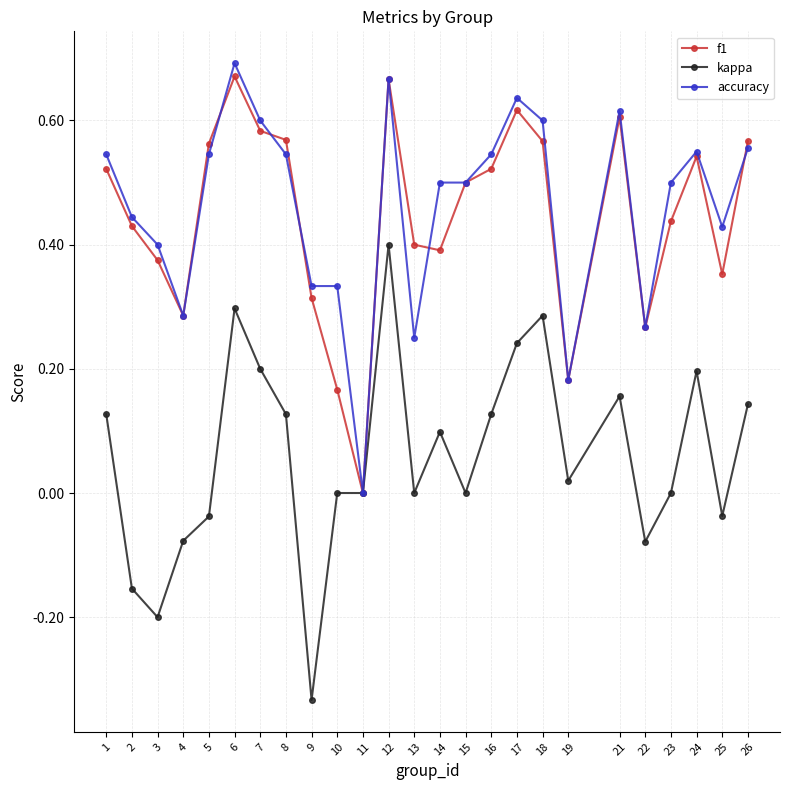

Where is the first local minimum for accuracy?

4